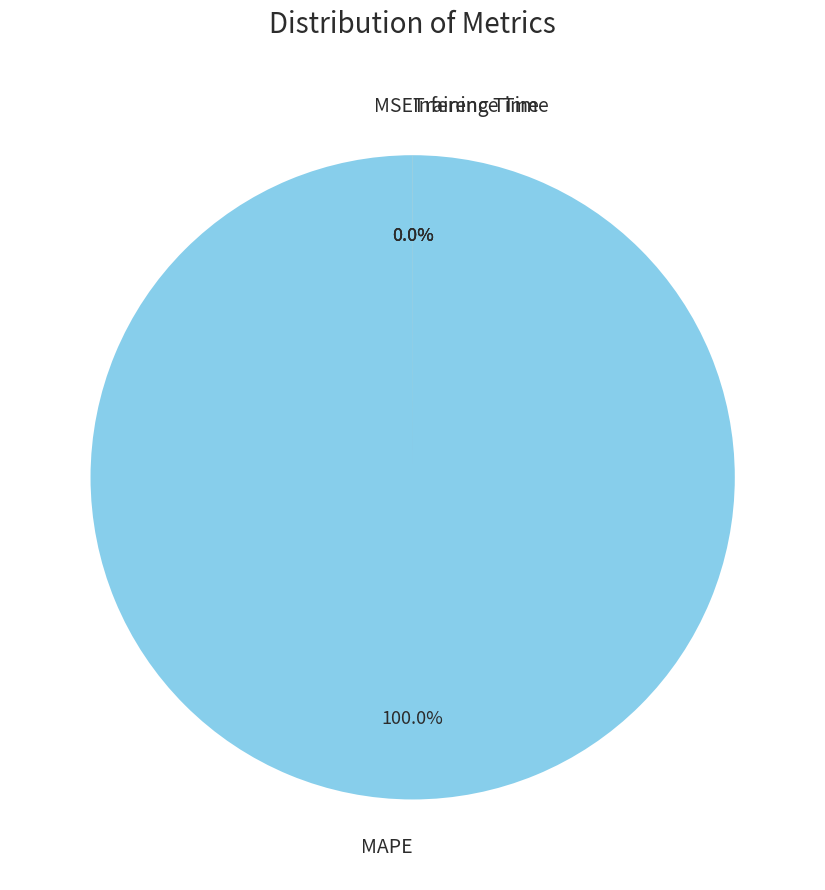

To the nearest percent, what is the difference between the largest and smallest slice percentages?

100%